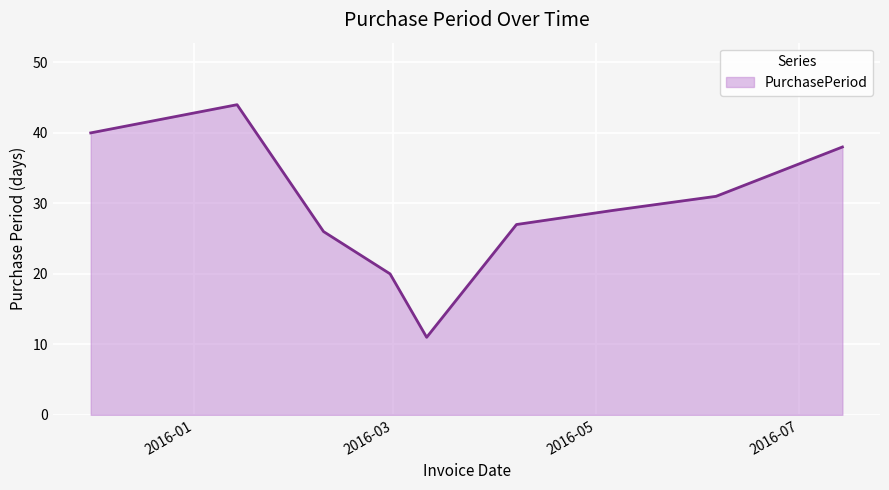

What is the maximum value shown in the chart?

44